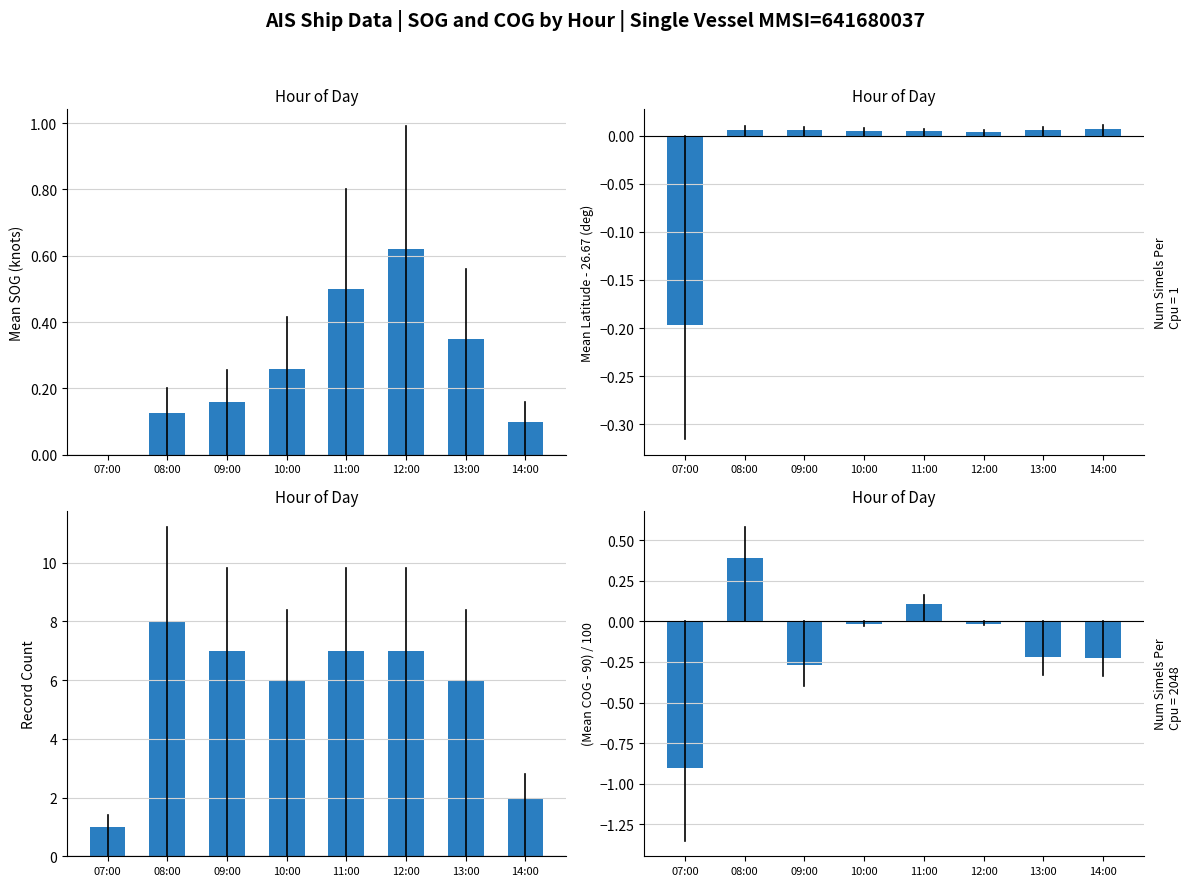

Between 10:00 and 07:00, which is larger?

10:00